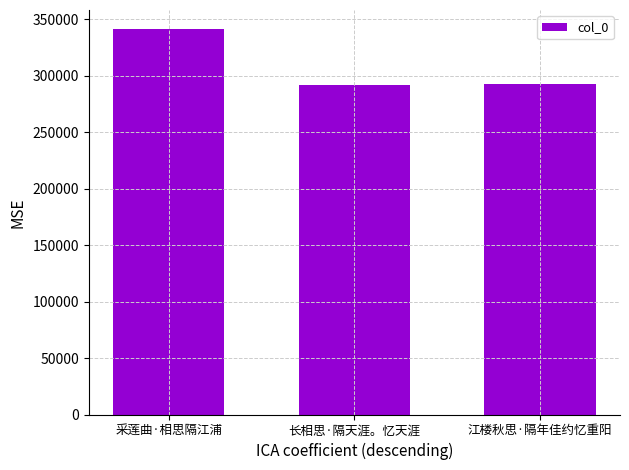

Which label corresponds to the largest value in the chart?

采莲曲·相思隔江浦